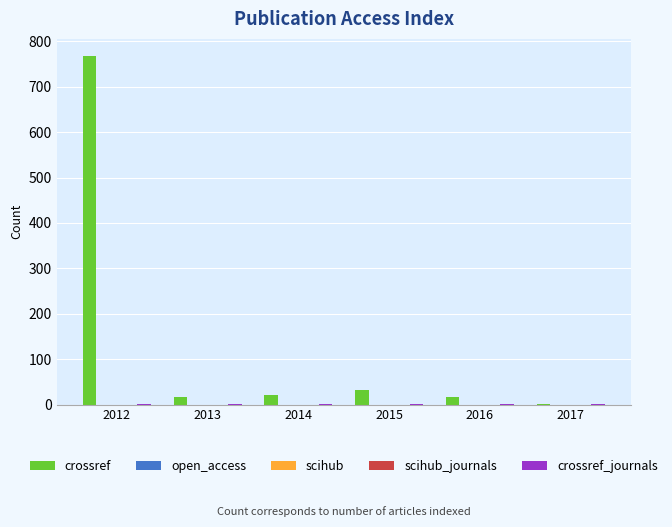

Is the value of crossref at 2012 greater than the value of scihub_journals at 2017?

Yes